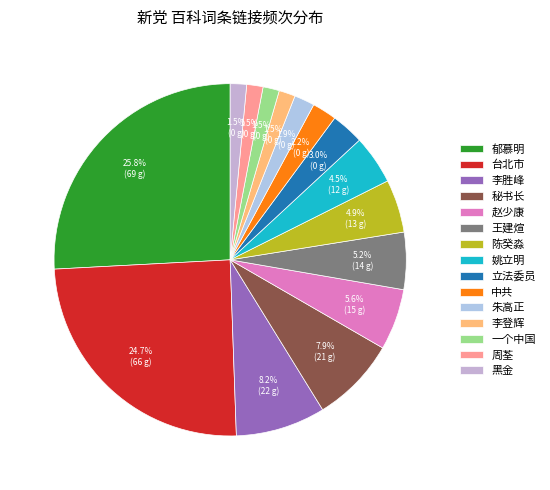

What percentage is the 陈癸淼 slice, to the nearest percent?

5%